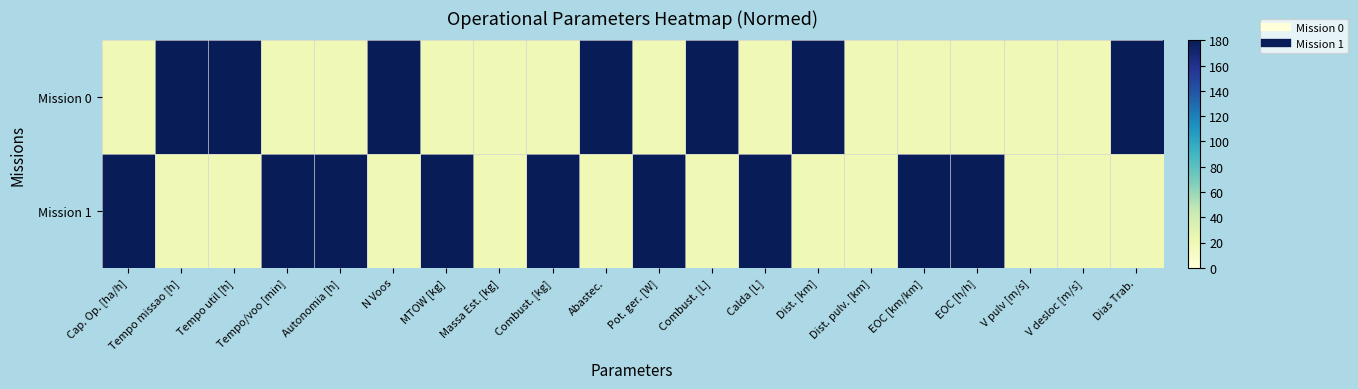

What is the minimum value shown in the chart?

20